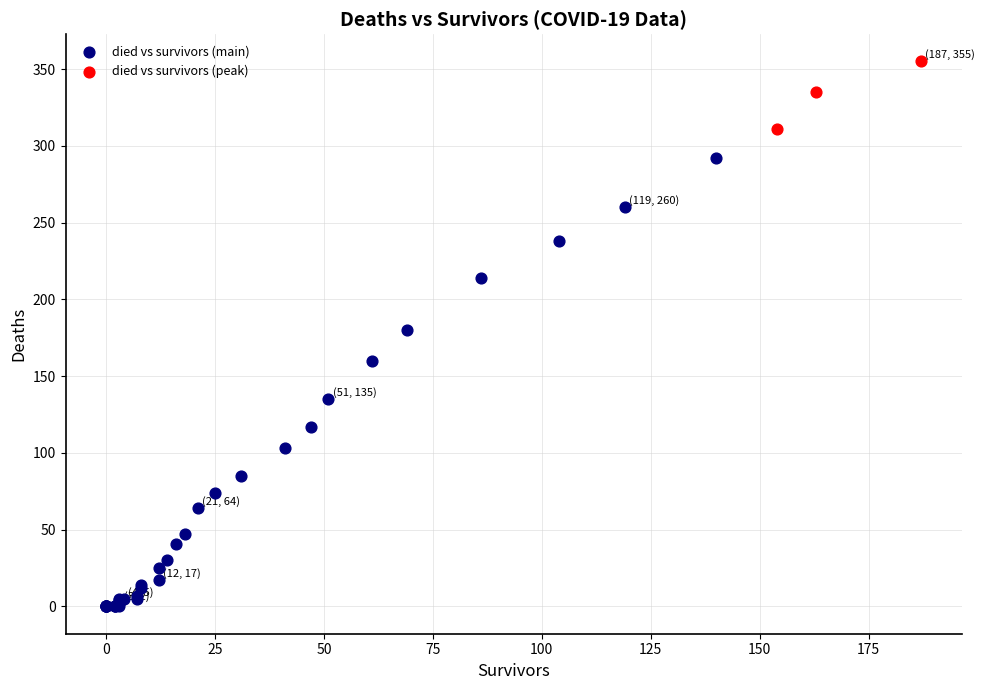

What are all the series names shown in the legend?

died vs survivors (main), died vs survivors (peak)